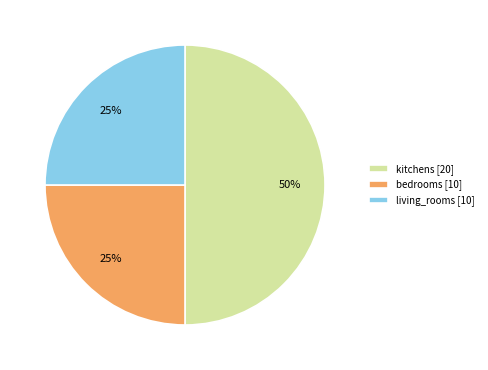

True or false: living_rooms [10] accounts for 25% of the total.

True